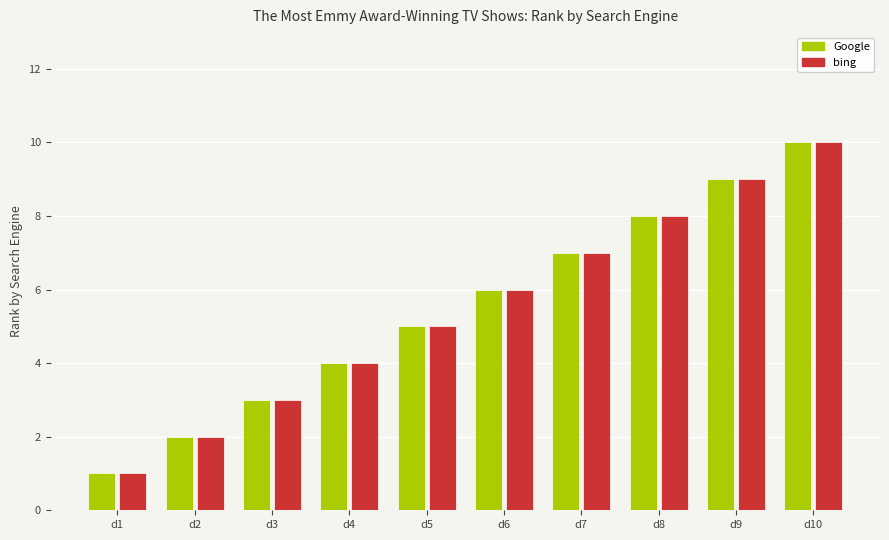

What is the value of the bing bar at the 10th from the left?

10